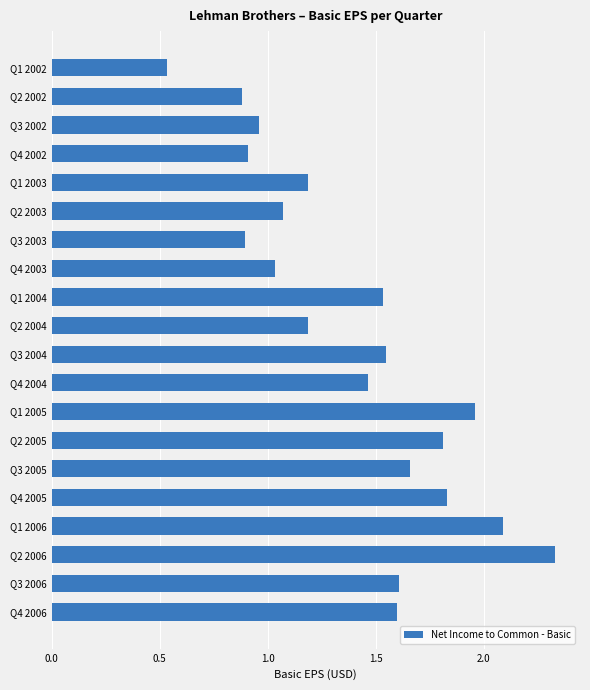

At which category does the chart reach its peak across all series?

Q2 2006